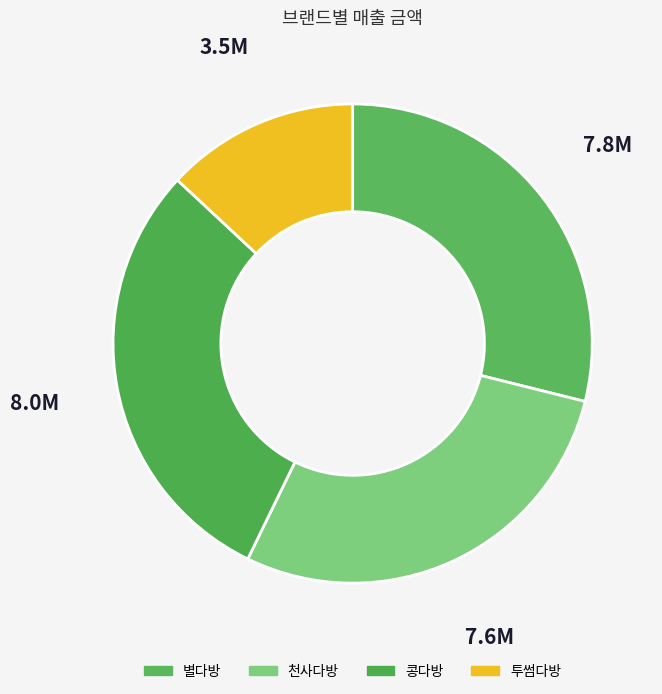

What percentage is the 콩다방 slice, to the nearest percent?

30%